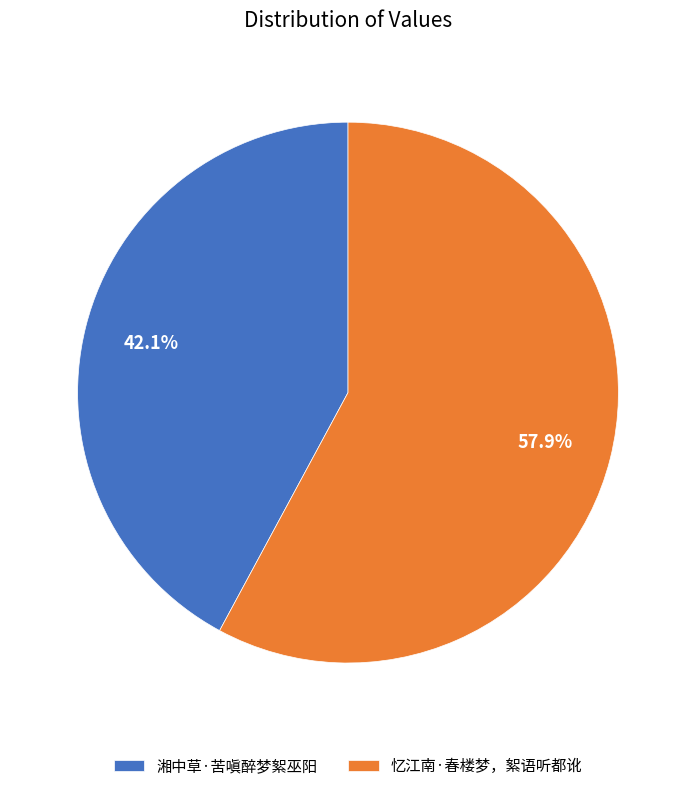

Rank the categories by value from highest to lowest.

忆江南·春楼梦，絮语听都讹, 湘中草·苦嗔醉梦絮巫阳